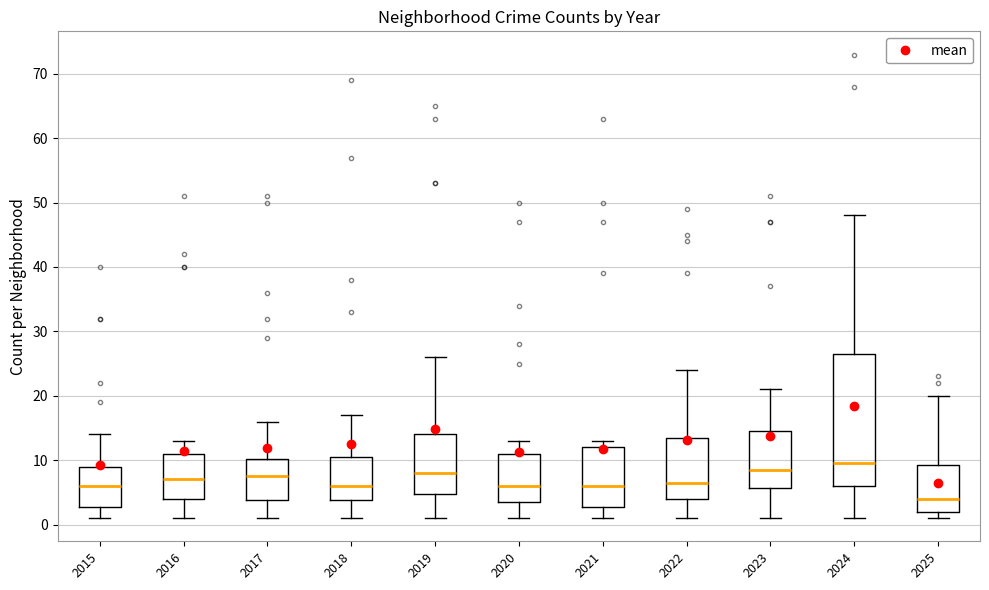

Which box's median line is the lowest?

2025